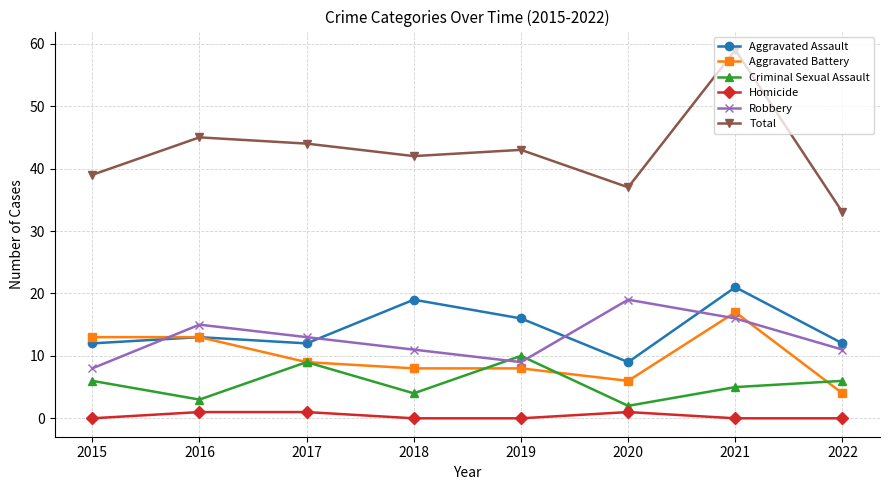

What is the spread (max minus min) of values at 2017?

43